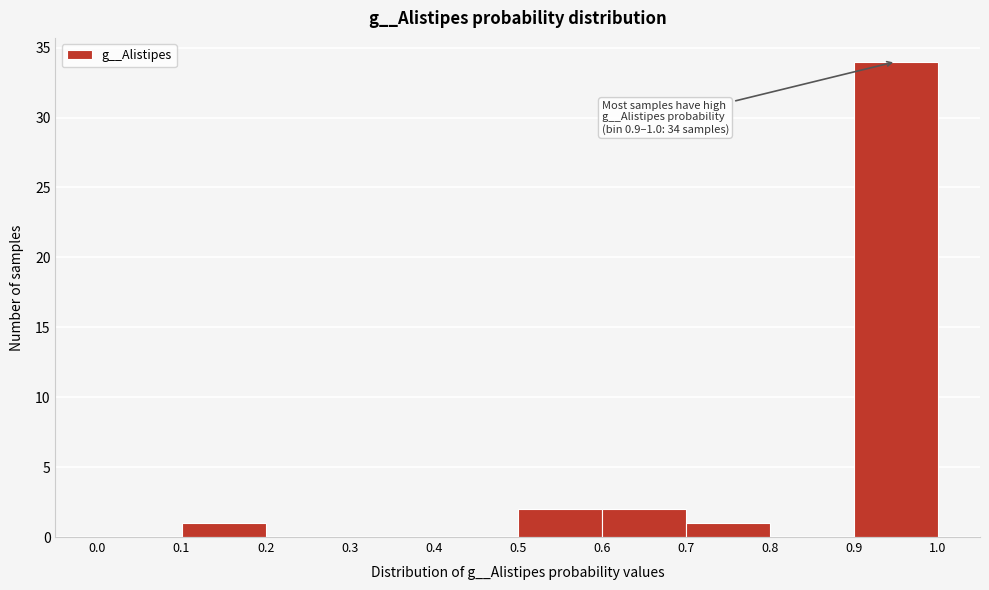

Over which range of the x-axis is the bar tallest?

0.9 to 1.0